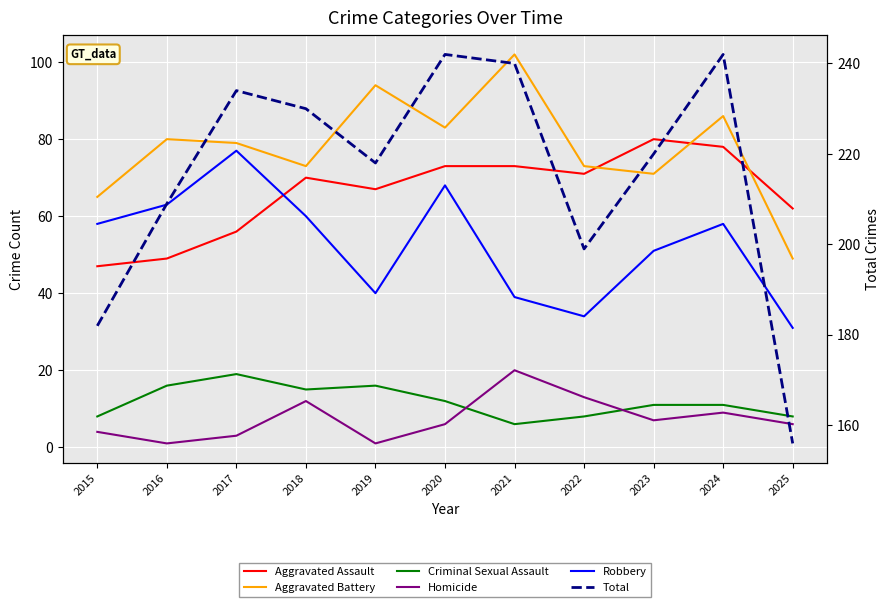

True or false: Criminal Sexual Assault and Total cross at least once.

False